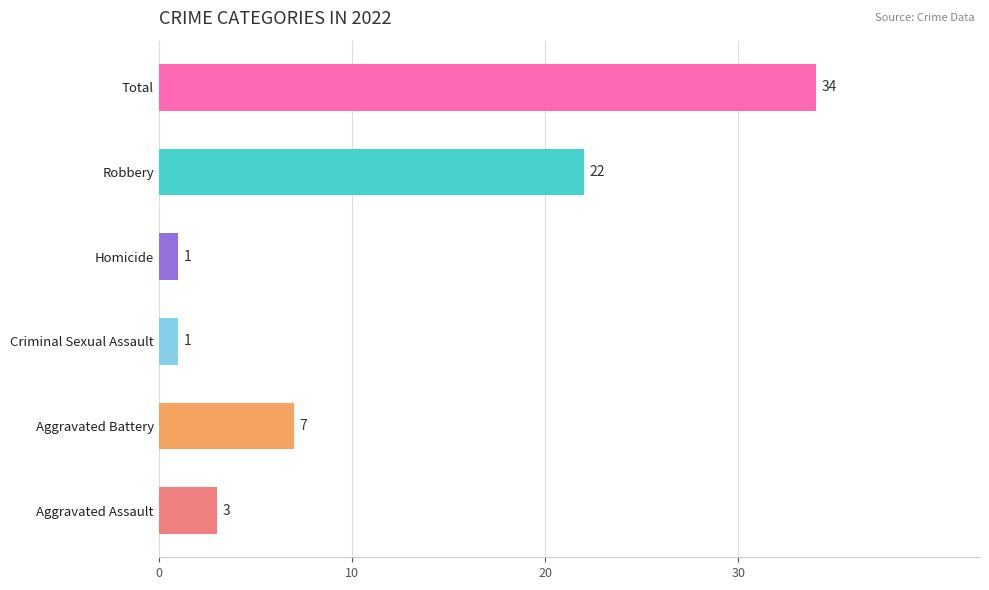

Are the bars horizontal?

Yes